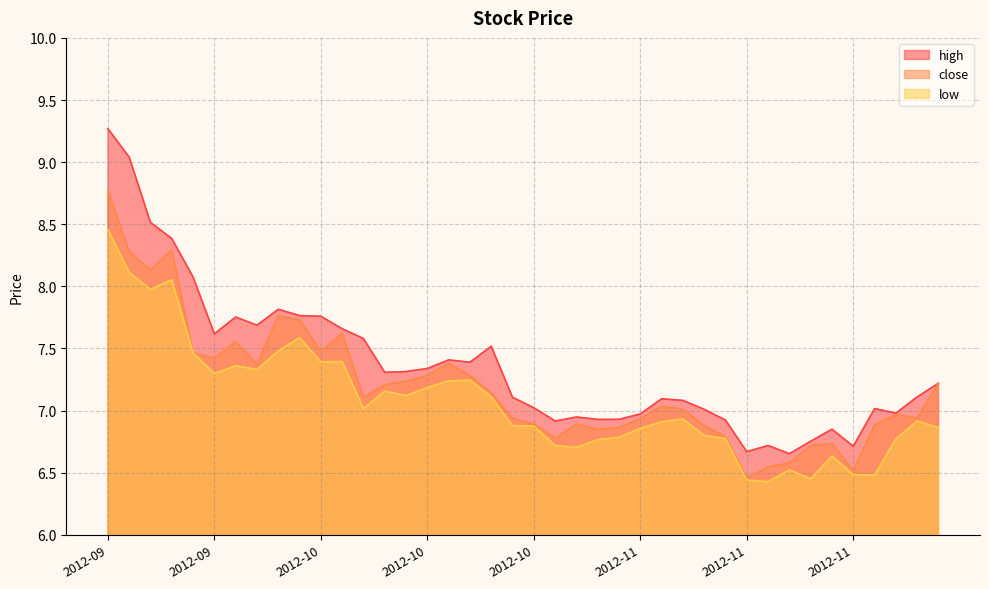

List the series in order of their overall mean, highest first.

high, close, low